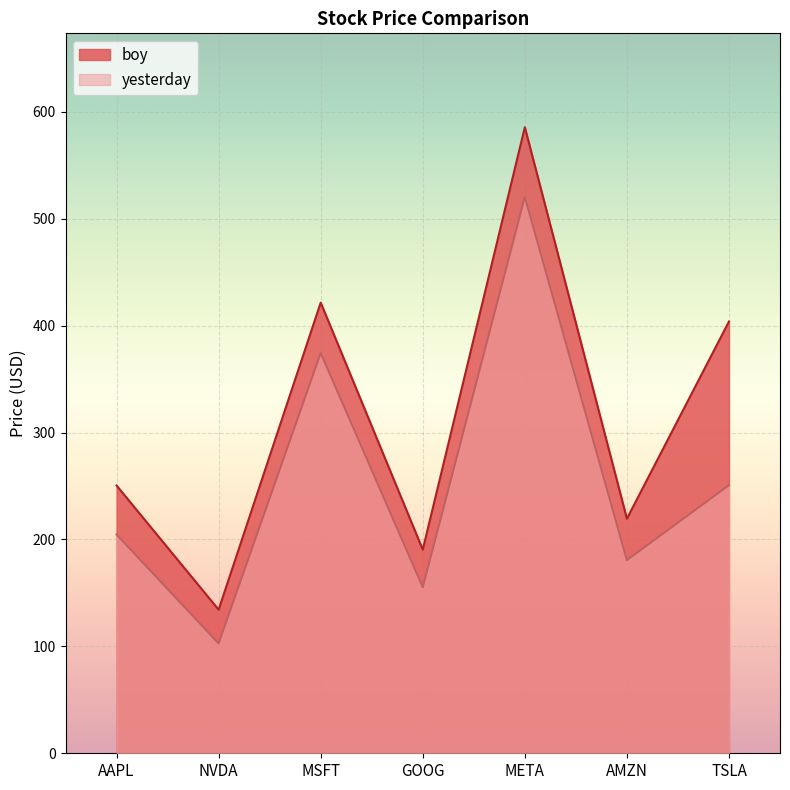

What is the sum of all yesterday values?

1788.7